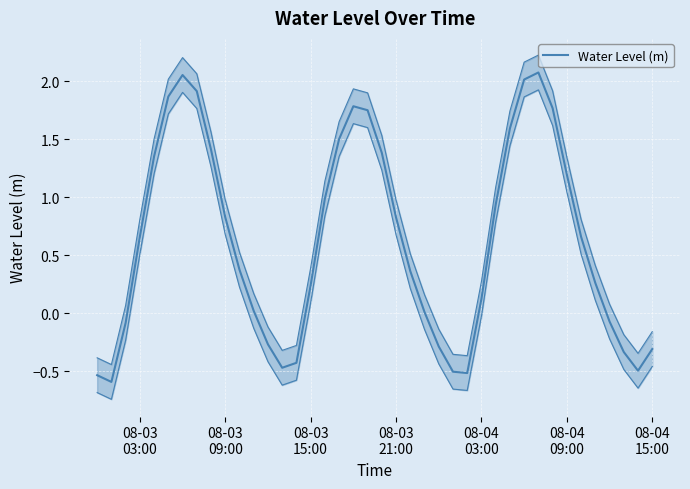

What is the value of the 22nd point from the left?

0.8